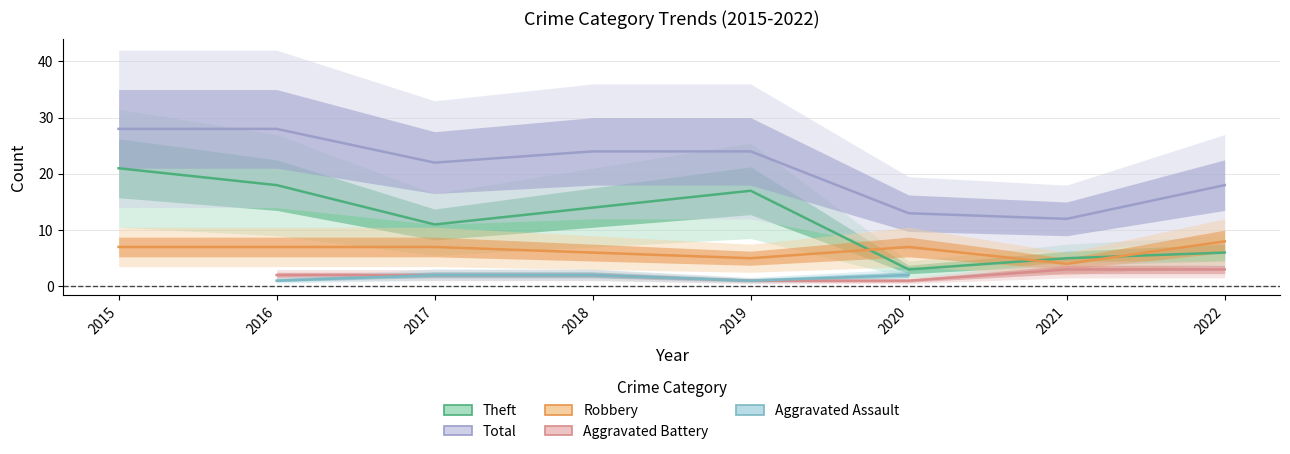

Is it true that Robbery equals 7.0 at 2016?

True